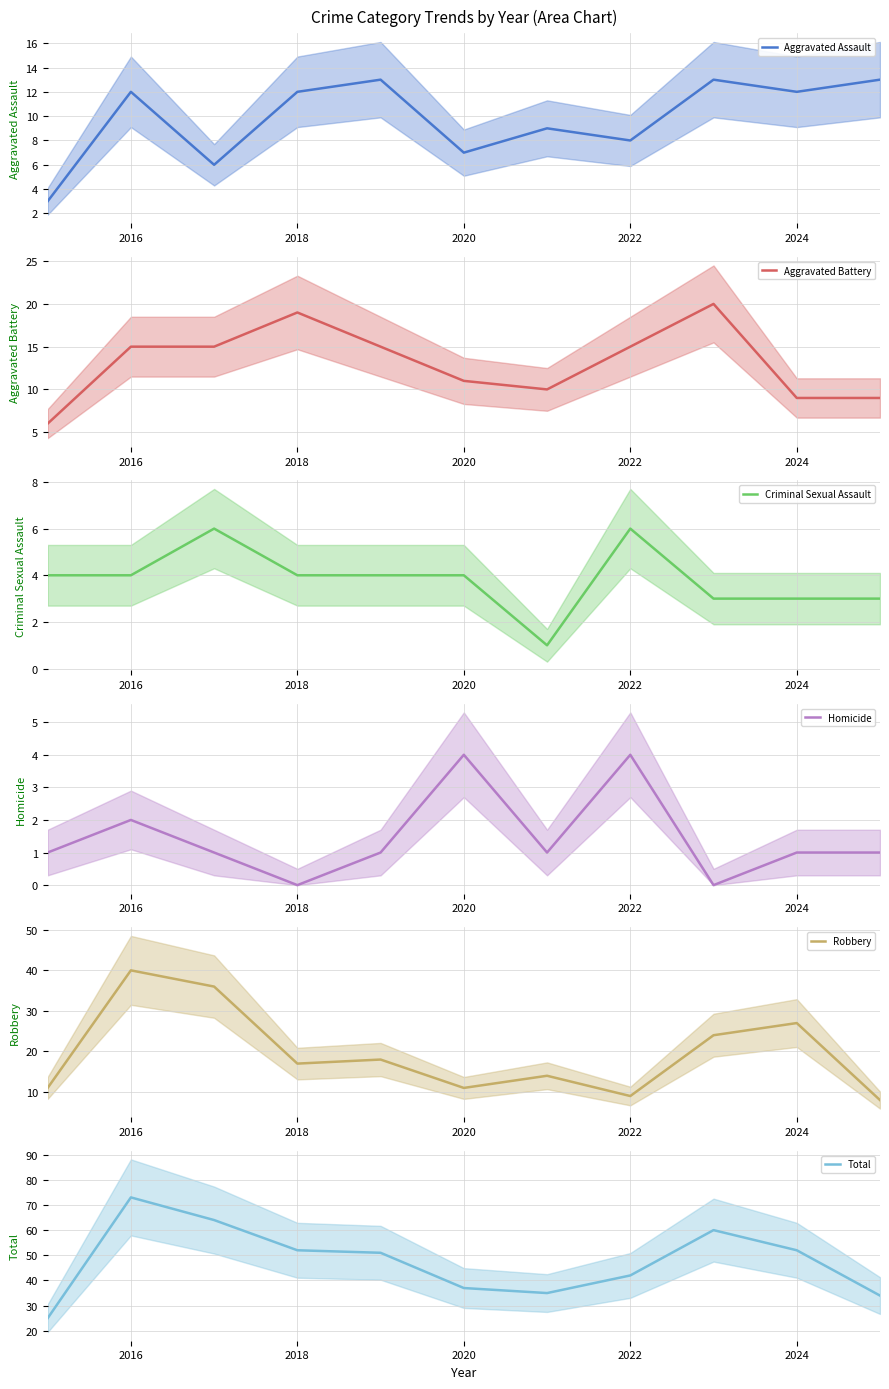

Is it true that Homicide equals 3 at 2020?

False